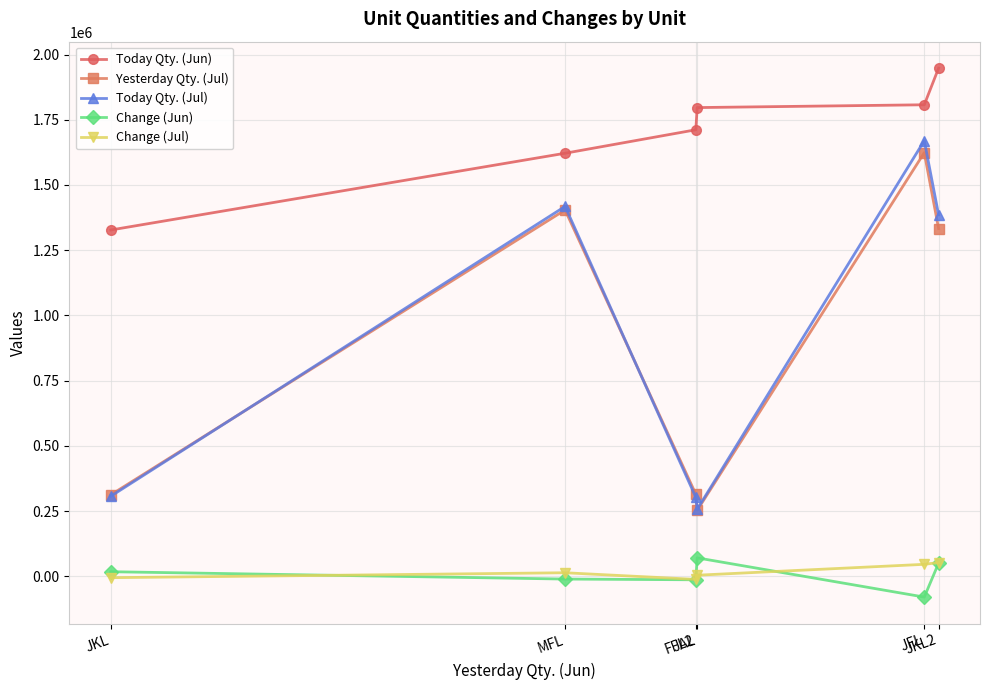

Which category has the highest value across all series?

JKL2